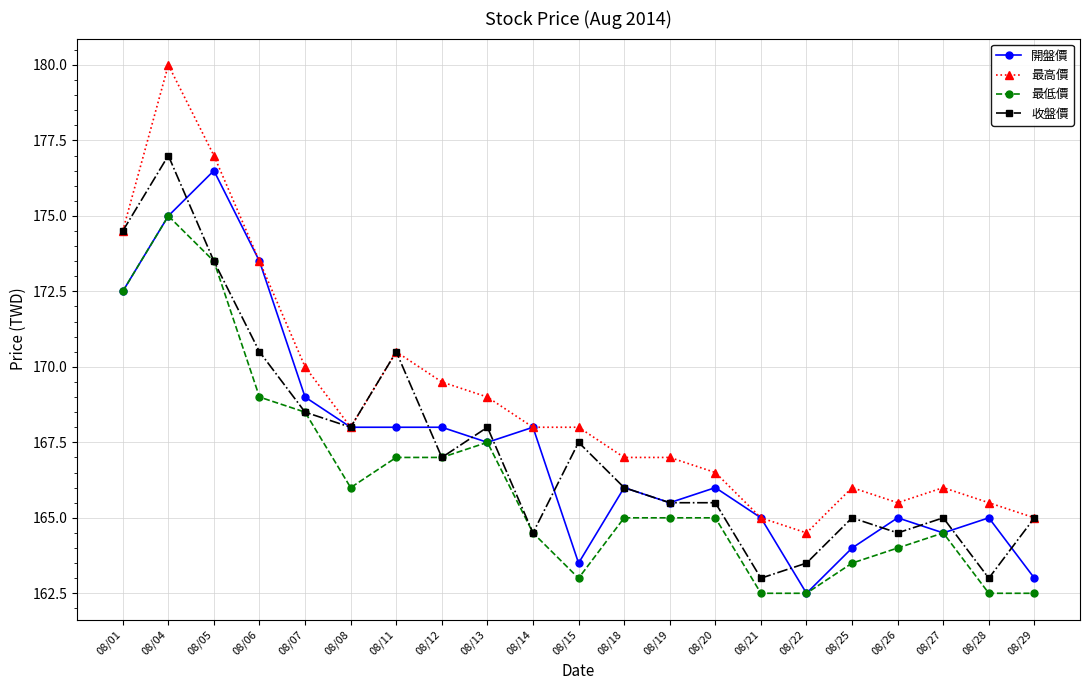

How many categories are shown in the chart?

21